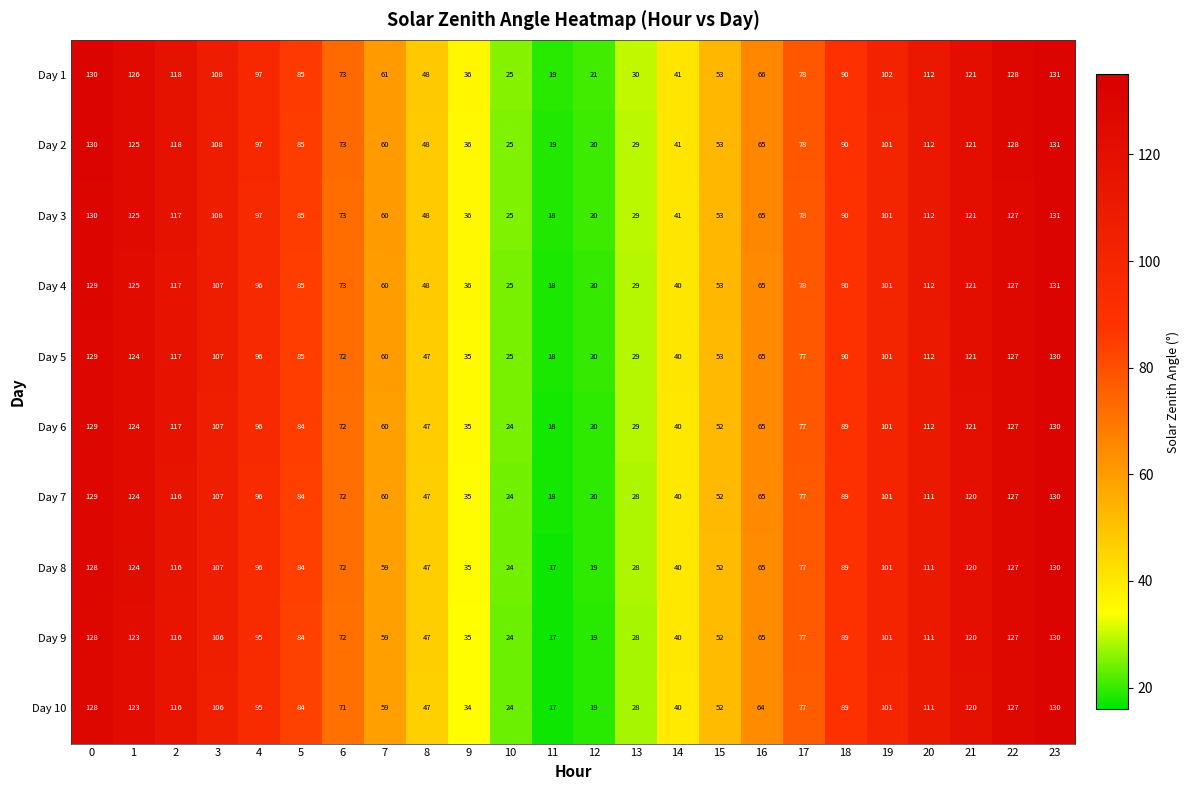

Which label corresponds to the smallest value in the chart?

11